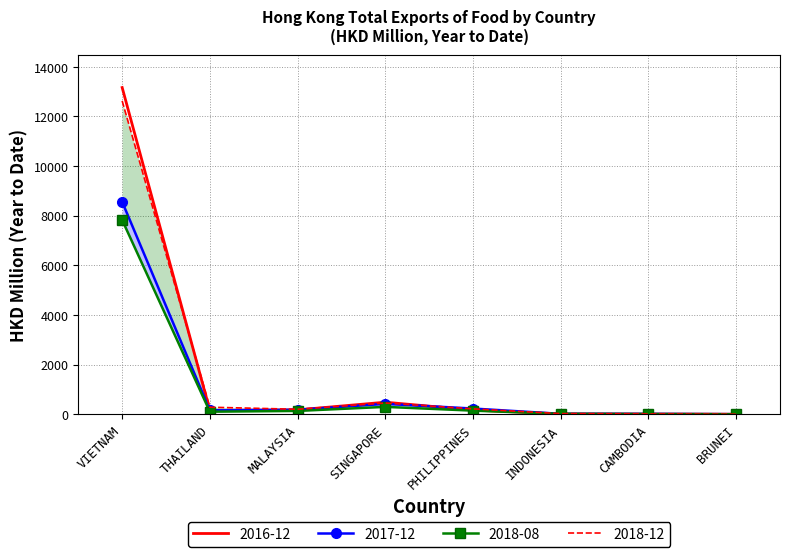

What is the sum of all 2018-08 values?

8546.4